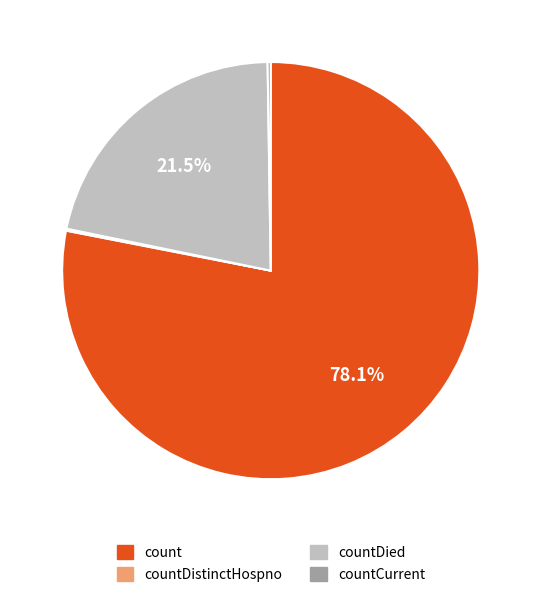

Does any single category account for the majority?

Yes